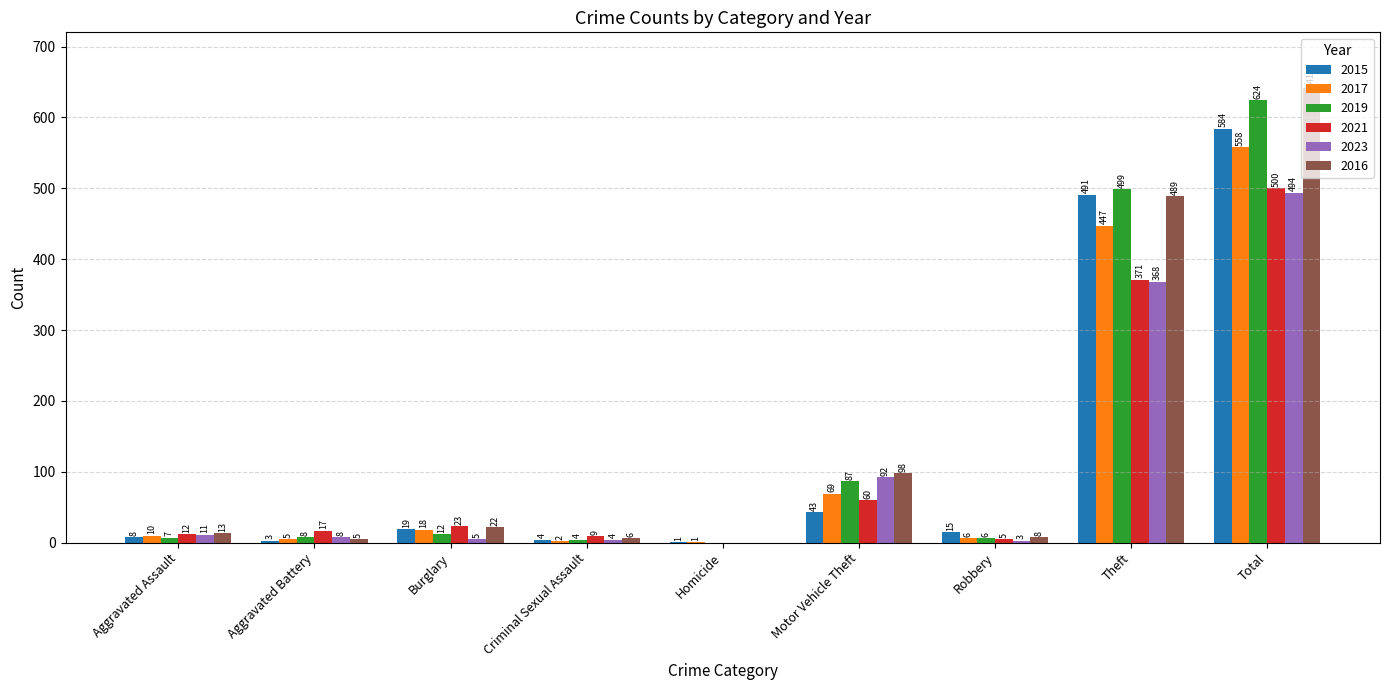

Reading left to right, list all the values displayed in this chart.

2015: 8	3	19	4	1	43	15	491	584
2017: 10	5	18	2	1	69	6	447	558
2019: 7	8	12	4	0	87	6	499	624
2021: 12	17	23	9	0	60	5	371	500
2023: 11	8	5	4	0	92	3	368	494
2016: 13	5	22	6	0	98	8	489	641